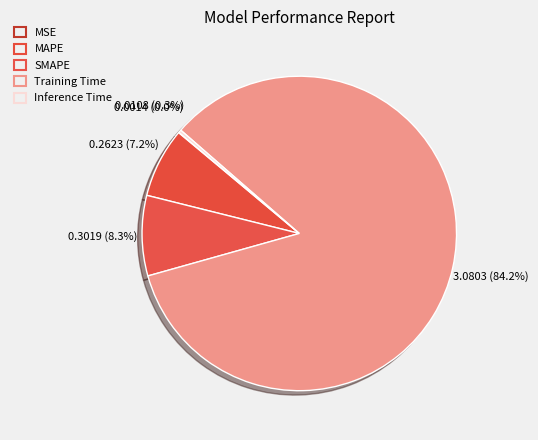

What portion of the pie excludes SMAPE?

91.7%